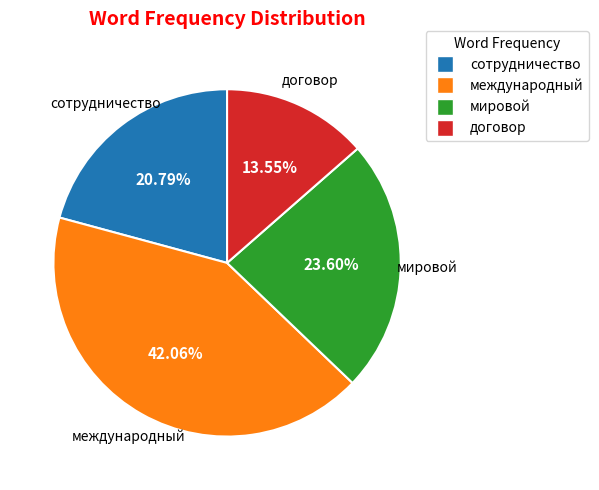

Rank the categories by value from highest to lowest.

международный, мировой, сотрудничество, договор